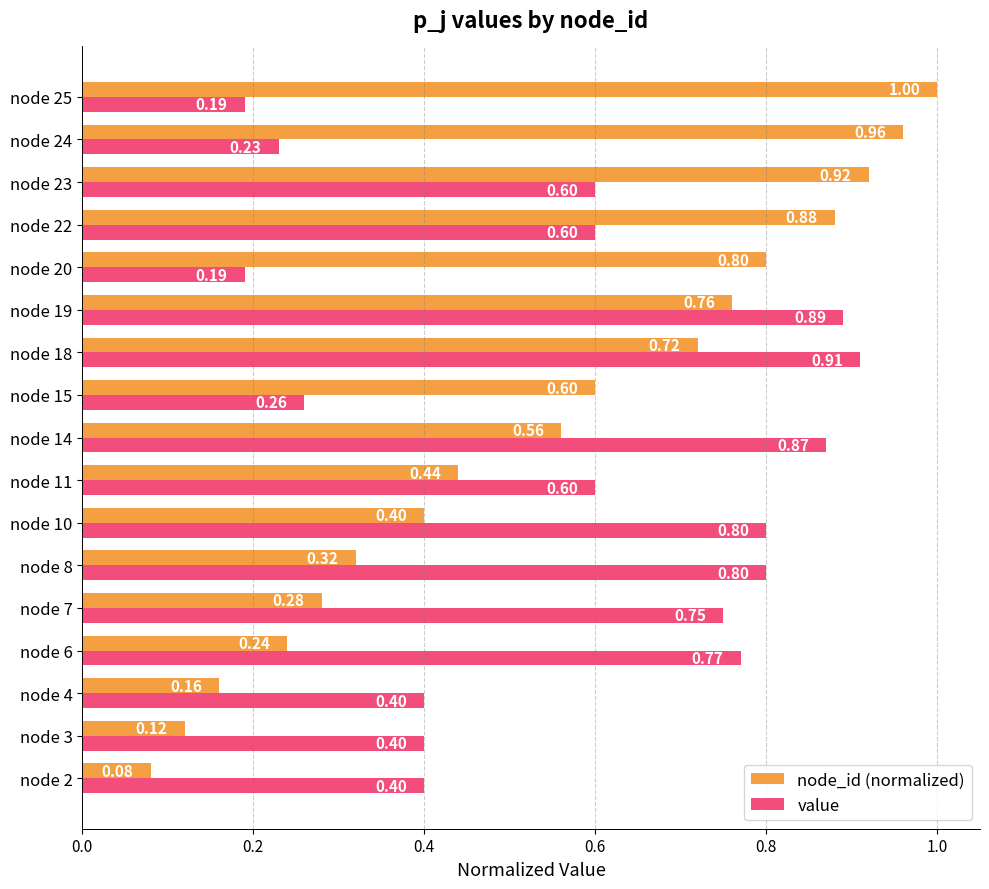

Which series has the widest spread of values?

node_id (normalized)